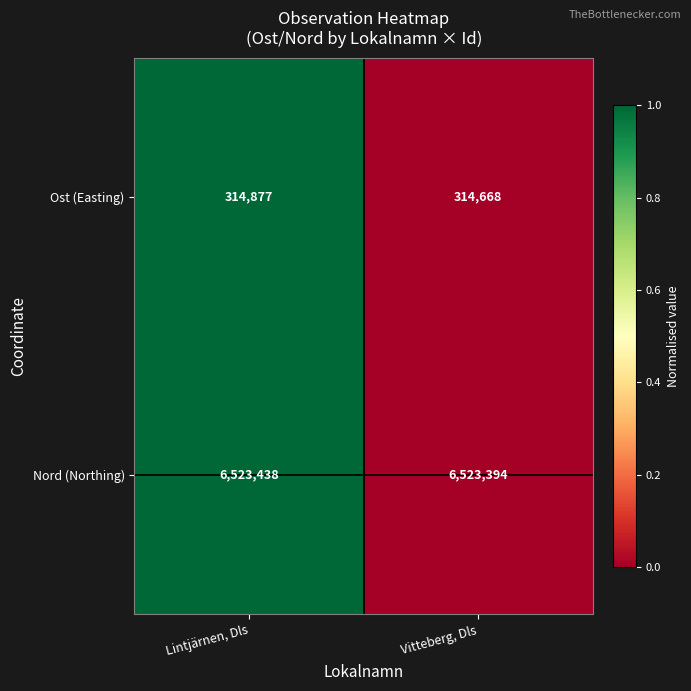

Count the number of data series in this chart.

2